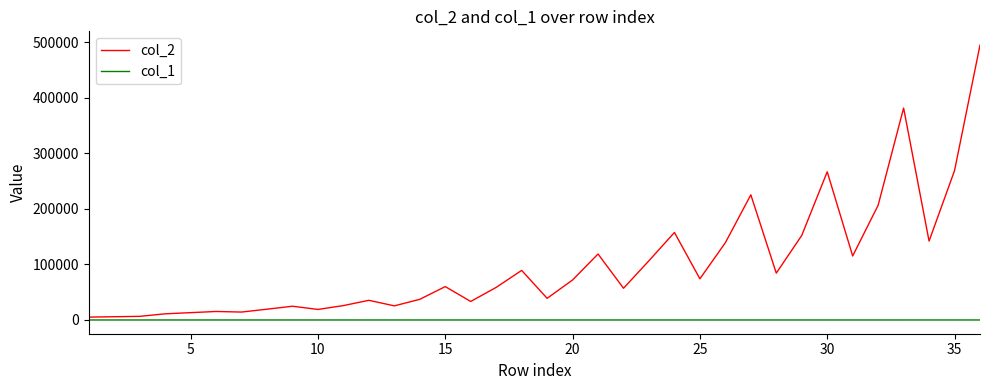

What is the maximum value shown in the chart?

495016